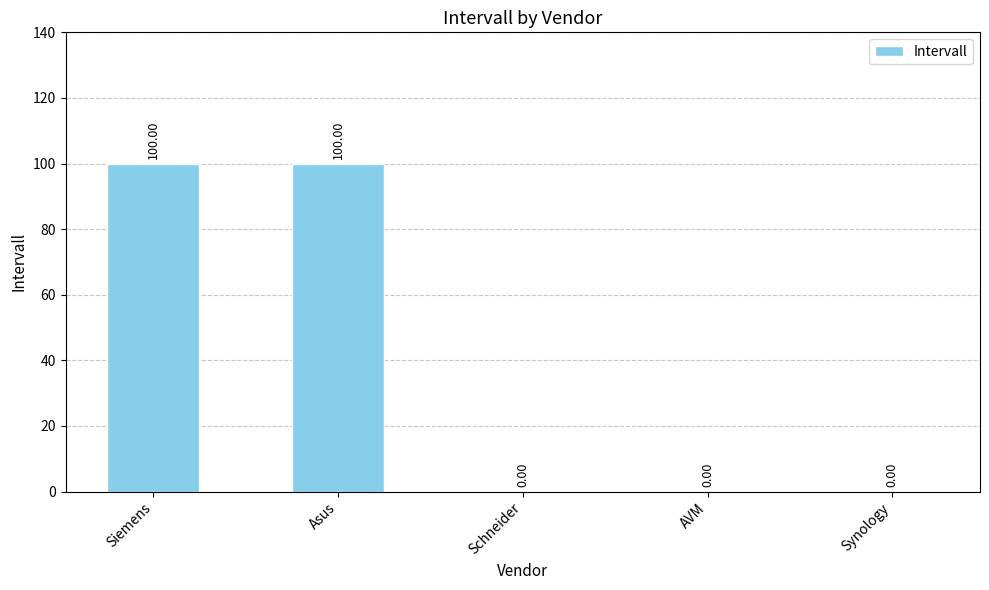

What is the sum of the values at Asus and Siemens?

200